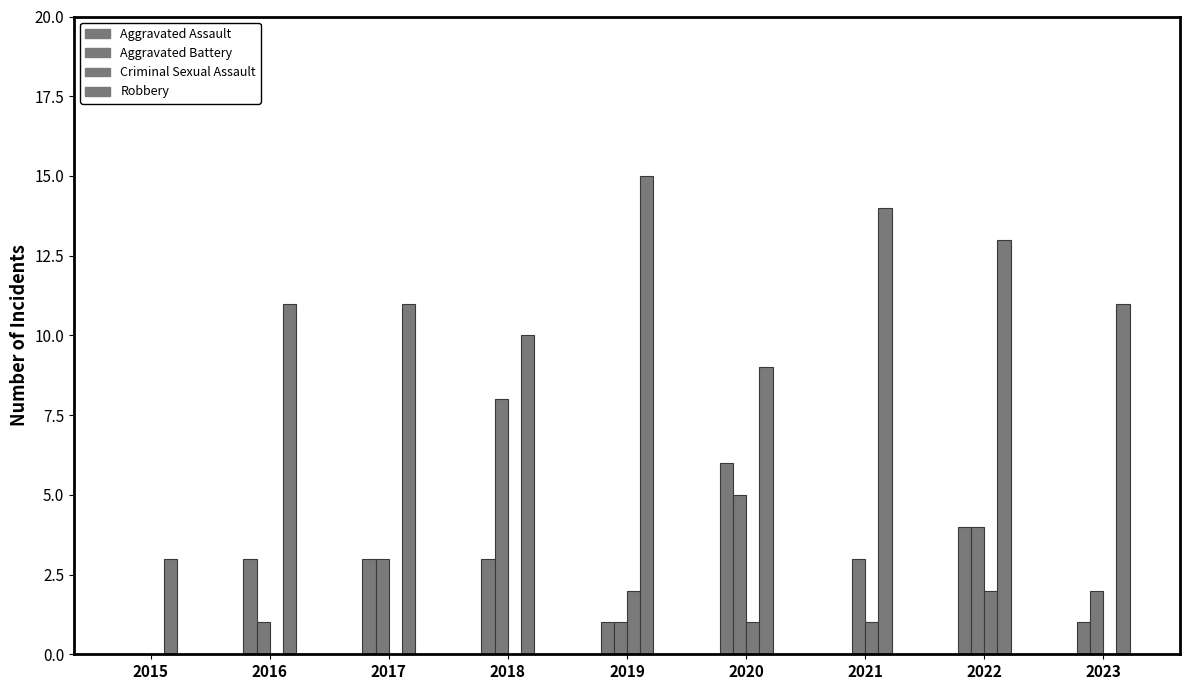

Reading left to right, extract all data points from this chart.

Aggravated Assault: 0	3	3	3	1	6	0	4	1
Aggravated Battery: 0	1	3	8	1	5	3	4	2
Criminal Sexual Assault: 0	0	0	0	2	1	1	2	0
Robbery: 3	11	11	10	15	9	14	13	11